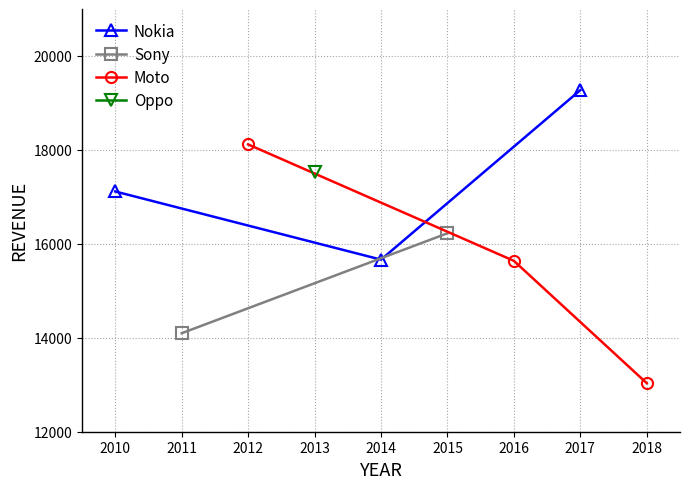

Rank the categories by Nokia value from lowest to highest.

2014, 2010, 2017